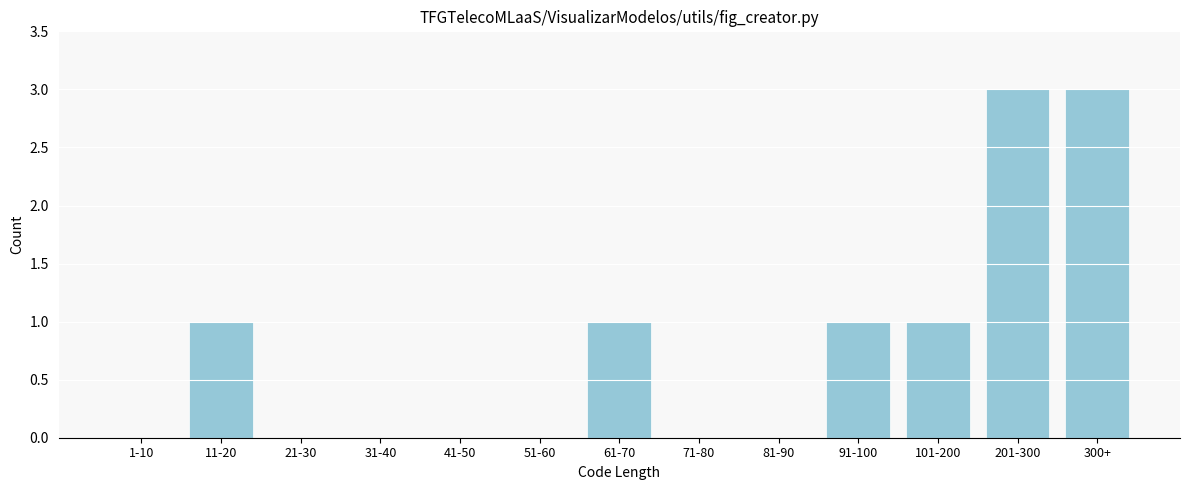

Reading left to right, list all the values displayed in this chart.

1-10=0	11-20=1	21-30=0	31-40=0	41-50=0	51-60=0	61-70=1	71-80=0	81-90=0	91-100=1	101-200=1	201-300=3	300+=3